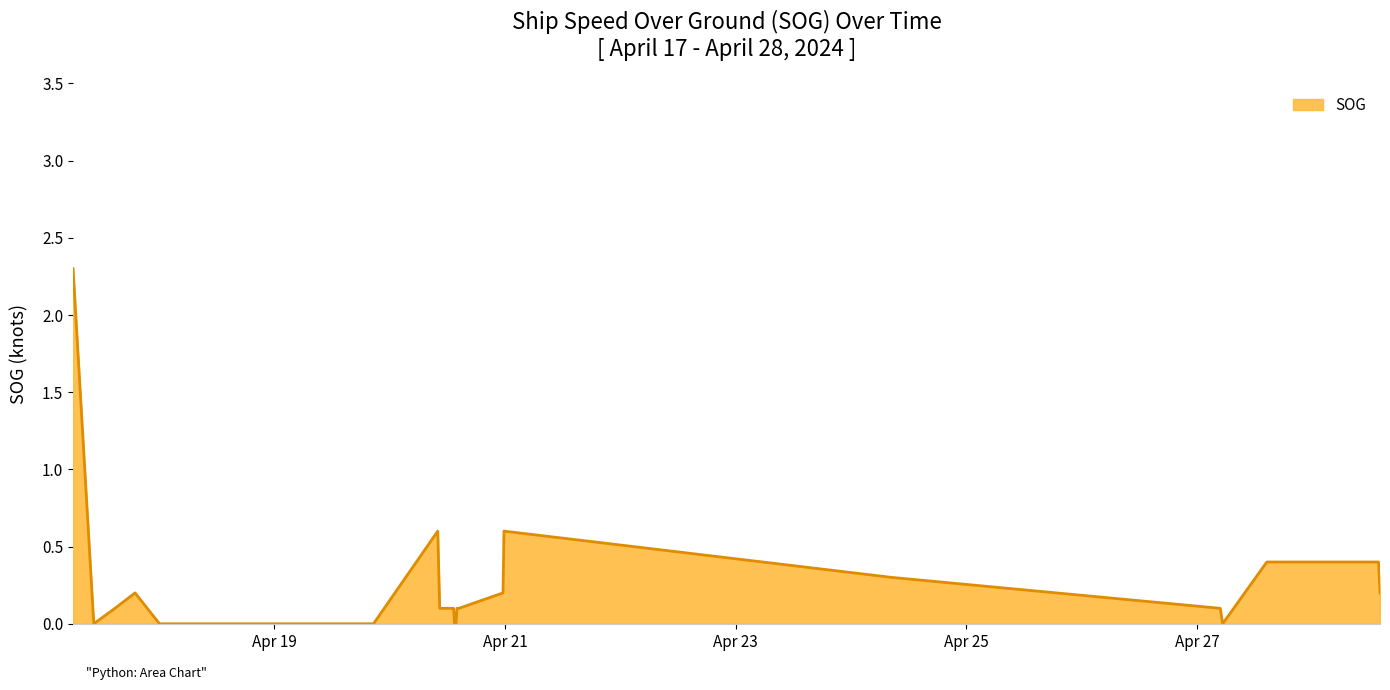

What is the difference between the maximum and second lowest values?

2.3